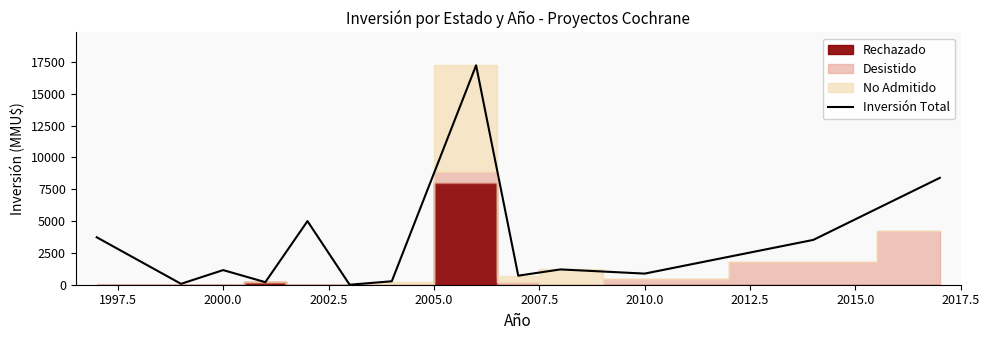

How many interior local valleys (lower than both neighbors) does the data have?

5